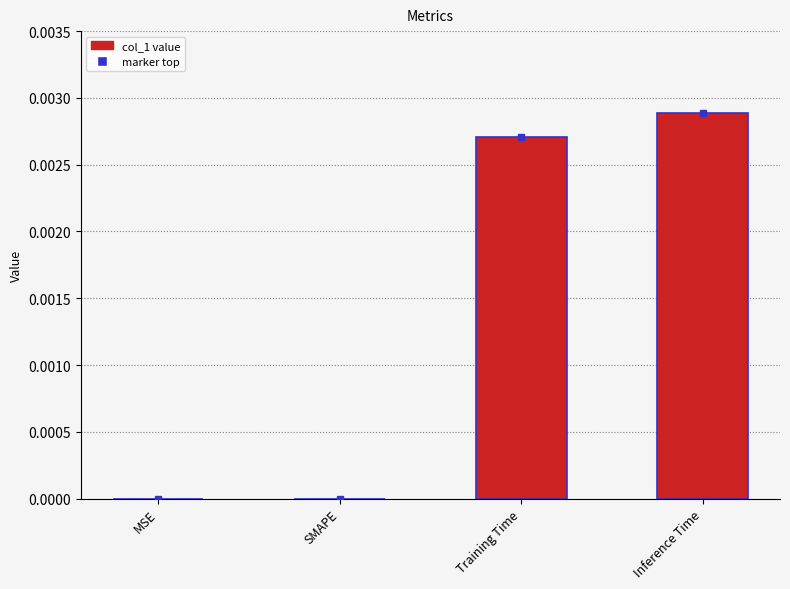

How many distinct data groups are displayed?

1